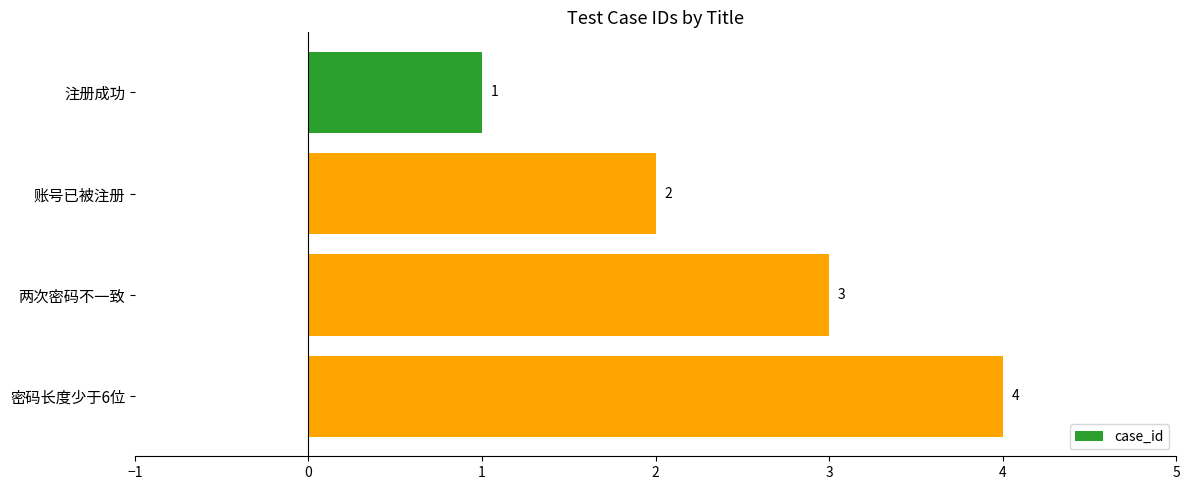

Is it true that the value at 账号已被注册 is 2?

True